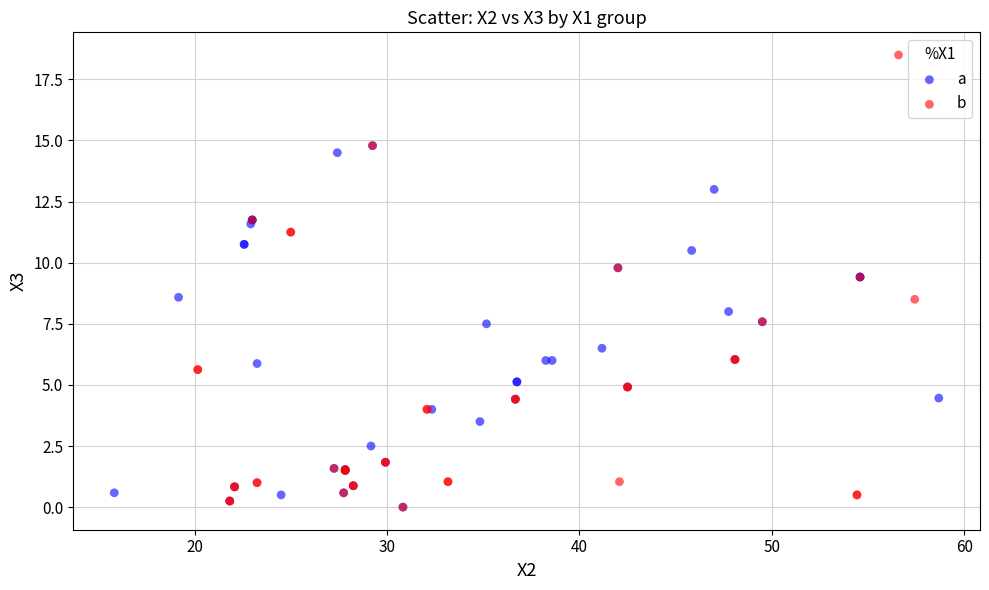

Which series has the largest Y range (max minus min)?

b